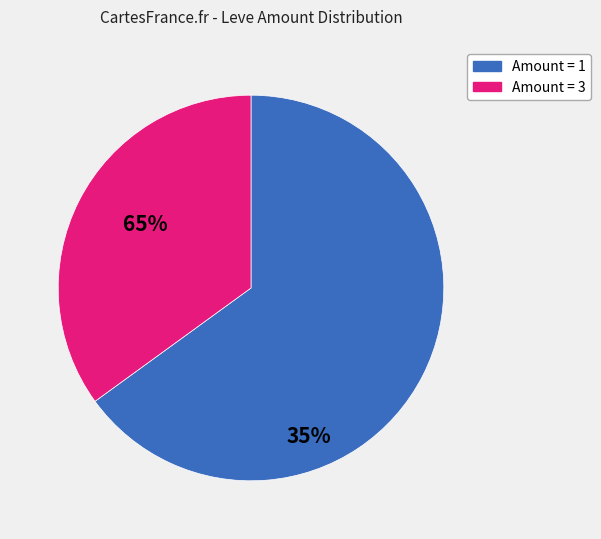

Does any single category account for the majority?

Yes